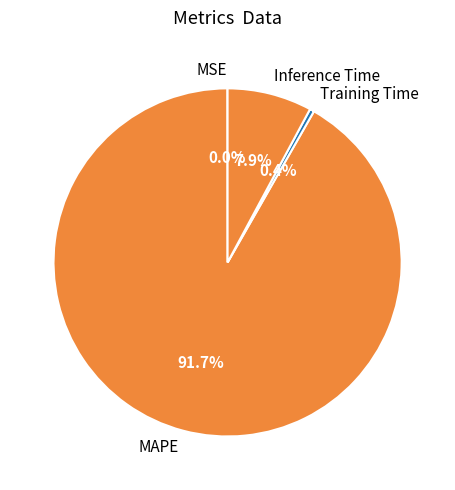

To the nearest percent, what is the average slice percentage?

25%